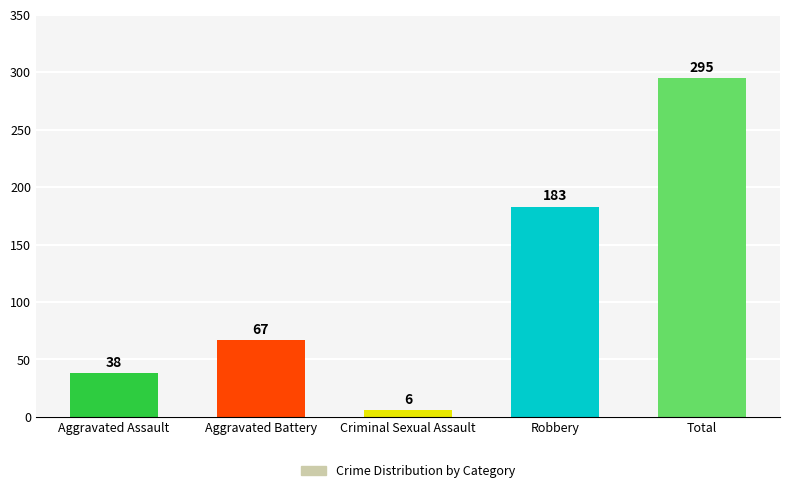

At which category does the chart reach its minimum across all series?

Criminal Sexual Assault